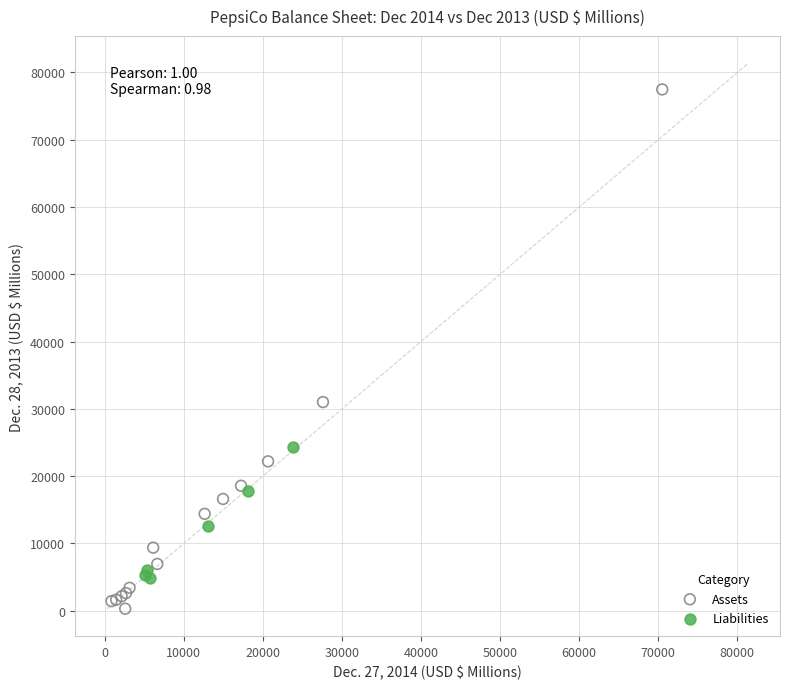

Which series reaches the maximum Y coordinate?

Assets